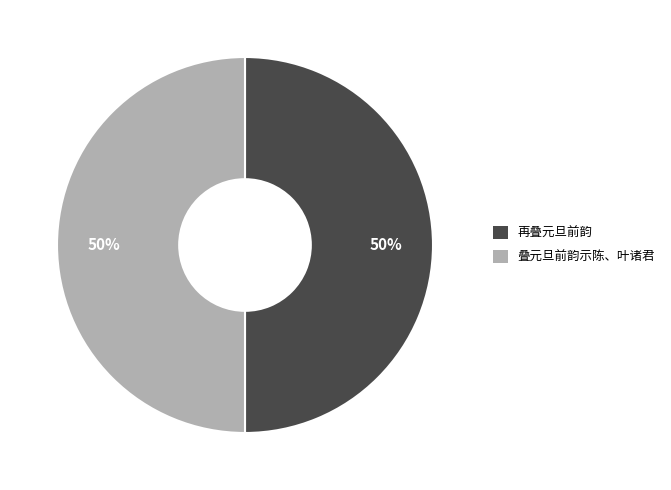

True or false: 叠元旦前韵示陈、叶诸君 accounts for 60% of the total.

False